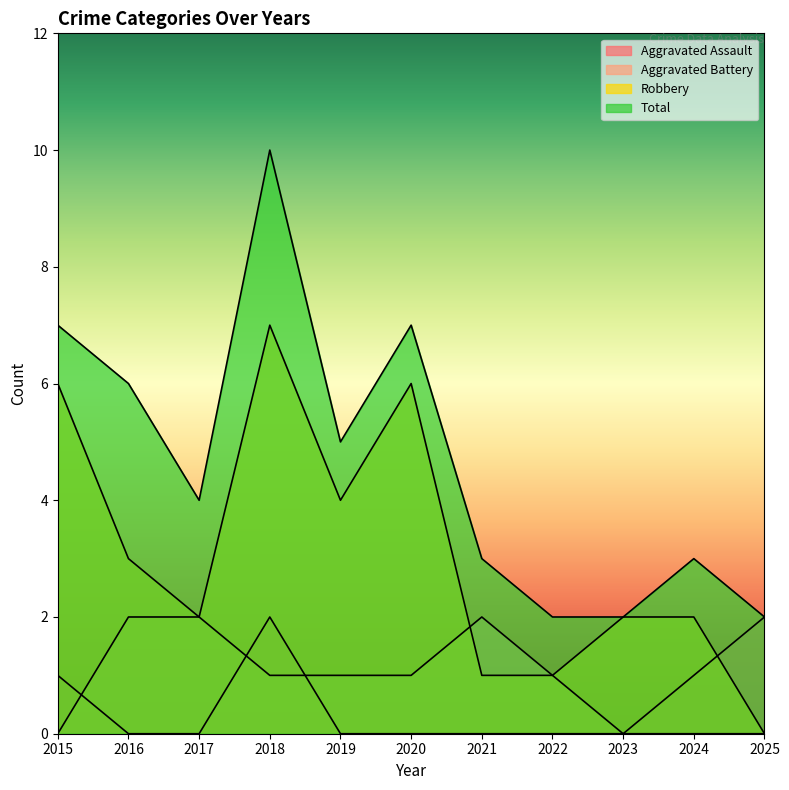

How many interior local valleys does the Total series have?

2